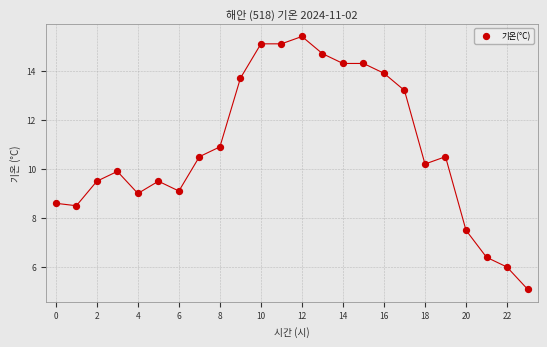

What is the range of Y values (max minus min)?

10.3